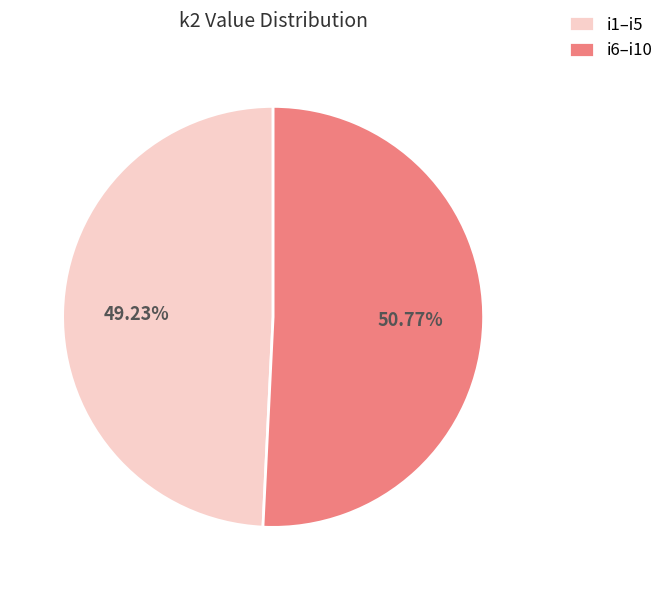

Is the sum of i1–i5 and i6–i10 greater than half?

Yes